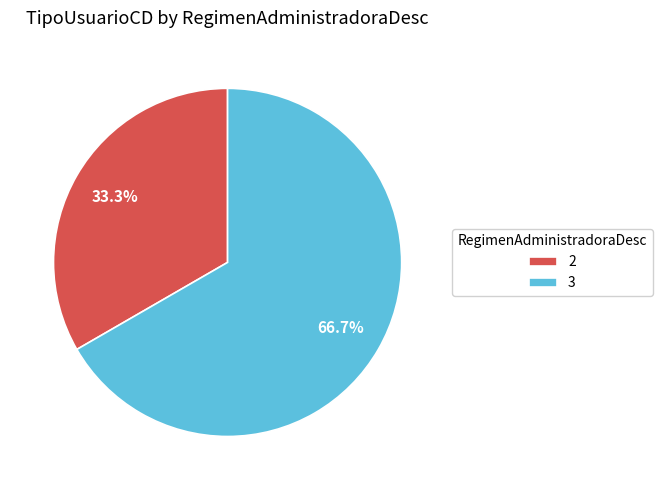

The 2 slice represents 33% of the pie. True or false?

True